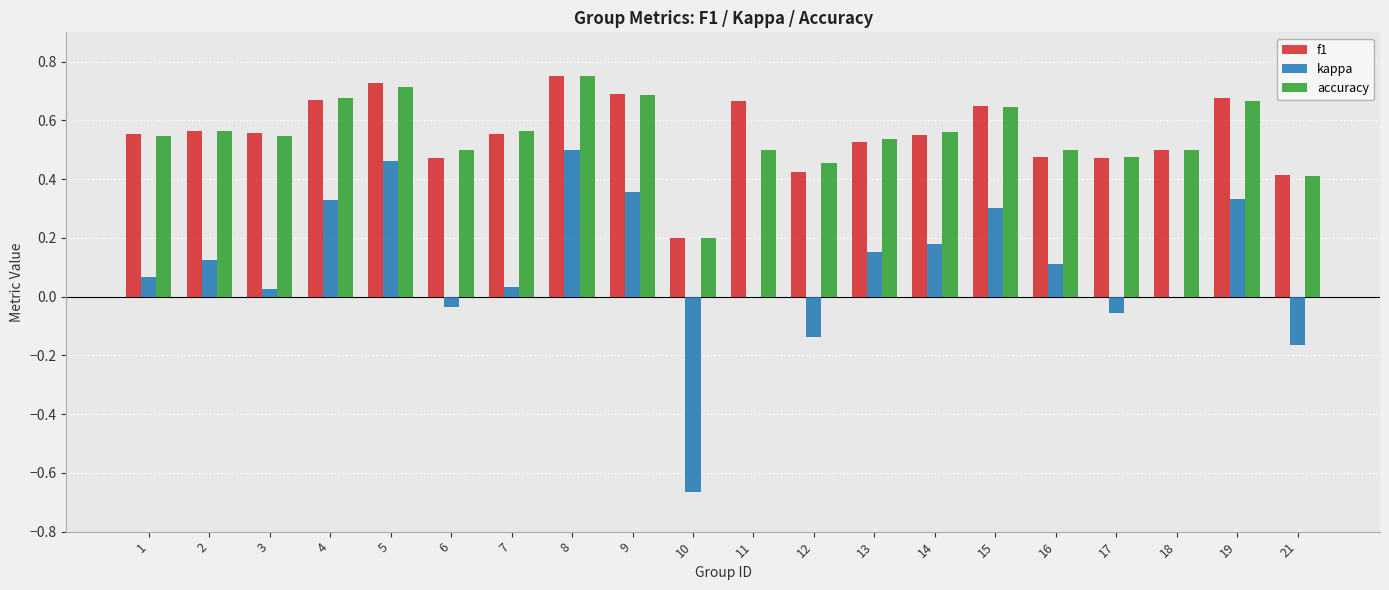

Which series changed the most between 10 and 14?

kappa